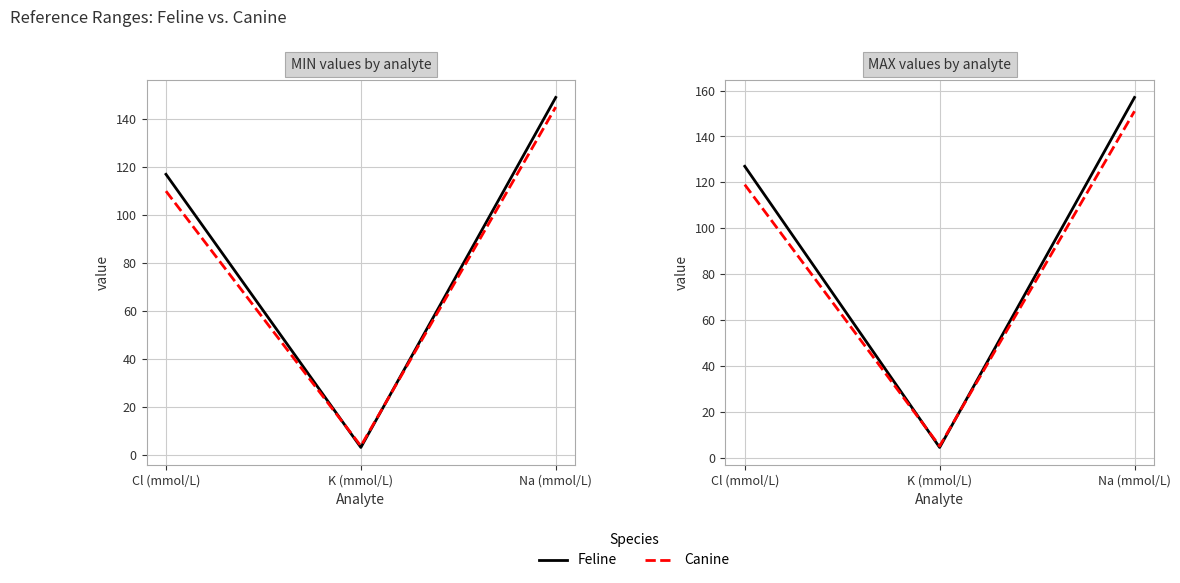

Is the value of Canine (MAX) at Cl (mmol/L) greater than the value of Feline (MIN) at K (mmol/L)?

Yes